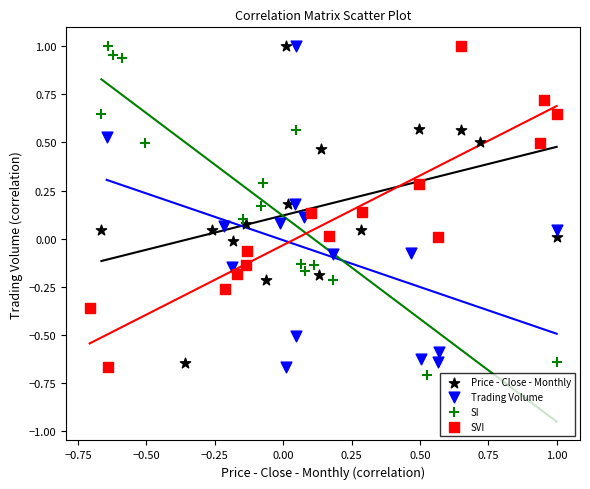

What are all the series names shown in the legend?

Price - Close - Monthly, Trading Volume, SI, SVI